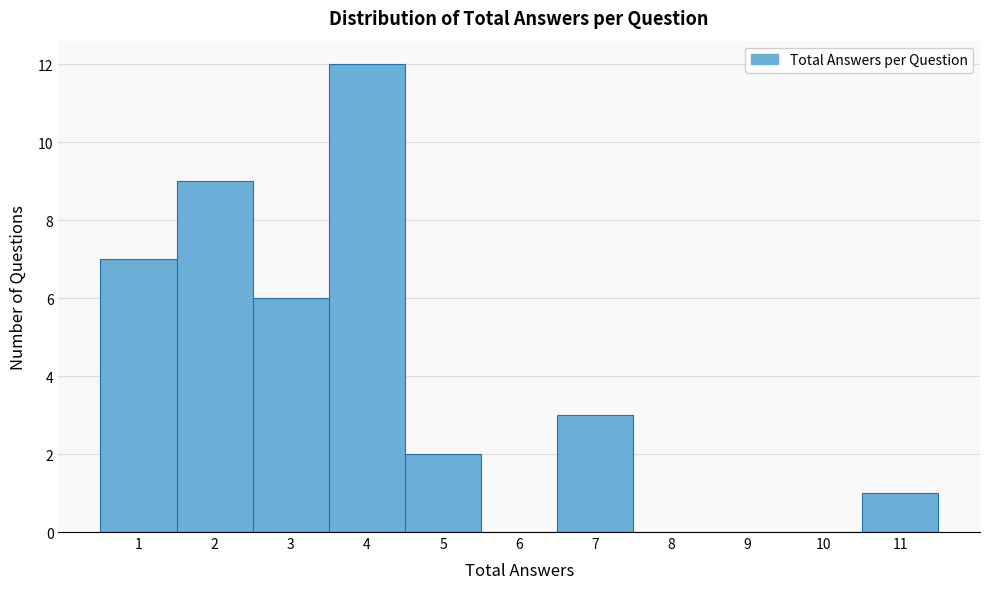

Reading right to left, extract all data points from this chart.

11=1	10=0	9=0	8=0	7=3	6=0	5=2	4=12	3=6	2=9	1=7